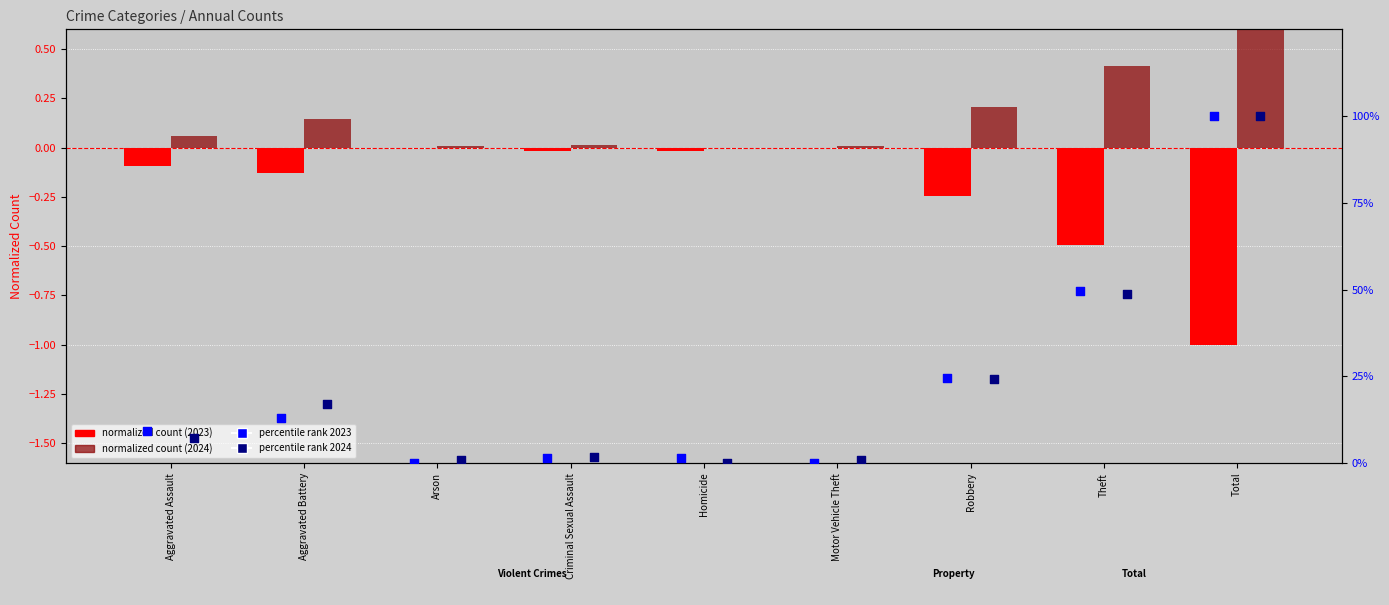

What is the total value across all series at Aggravated Assault?

16.3